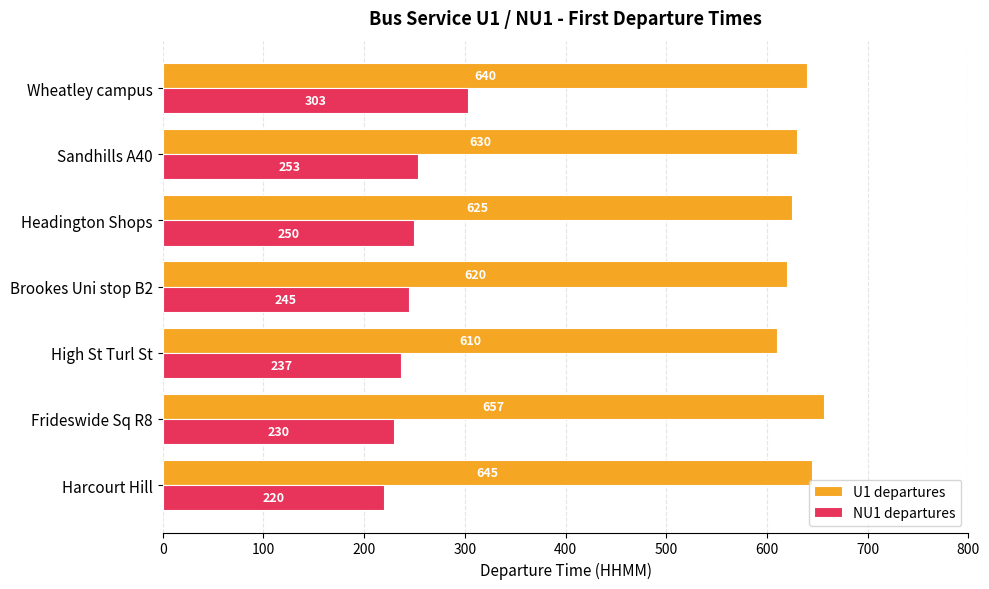

The U1 departures series shows 625 at Headington Shops. True or false?

True